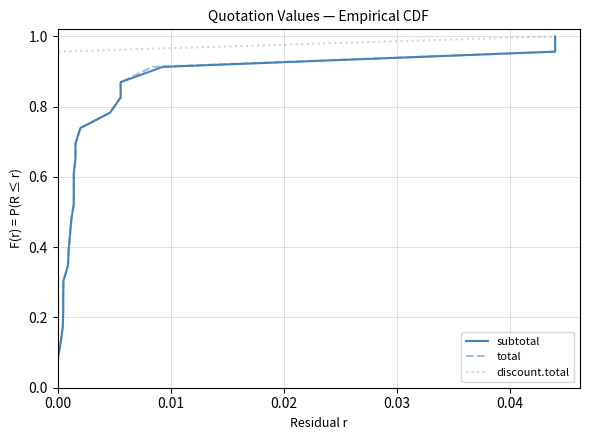

What are all the series names shown in the legend?

subtotal, total, discount.total